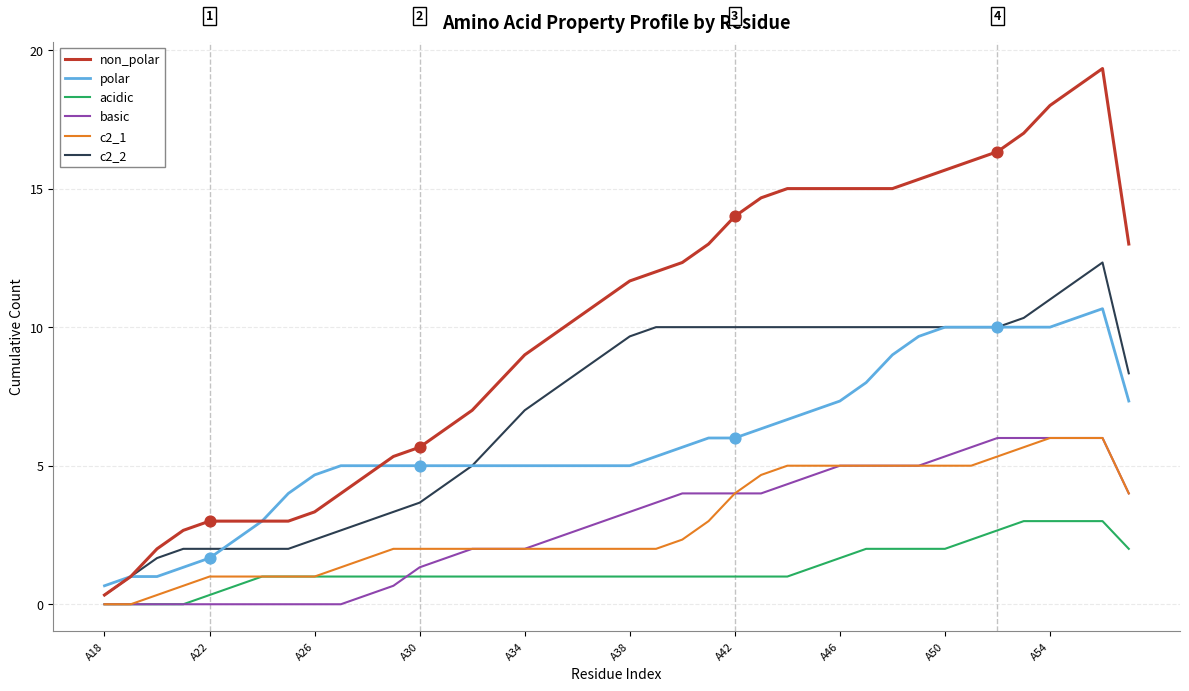

Which series has the largest total across all categories?

non_polar